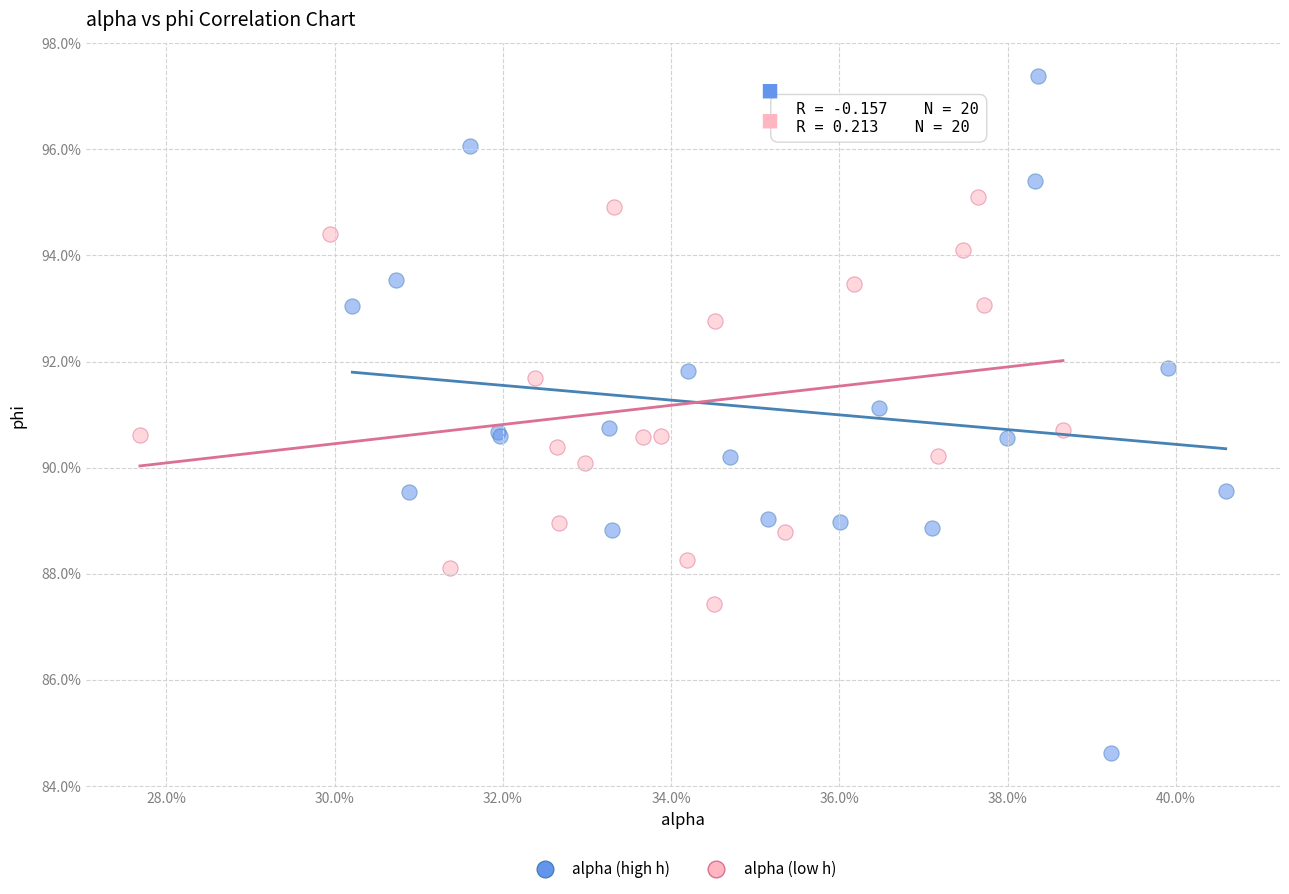

What are all the series names shown in the legend?

alpha (high h), alpha (low h)